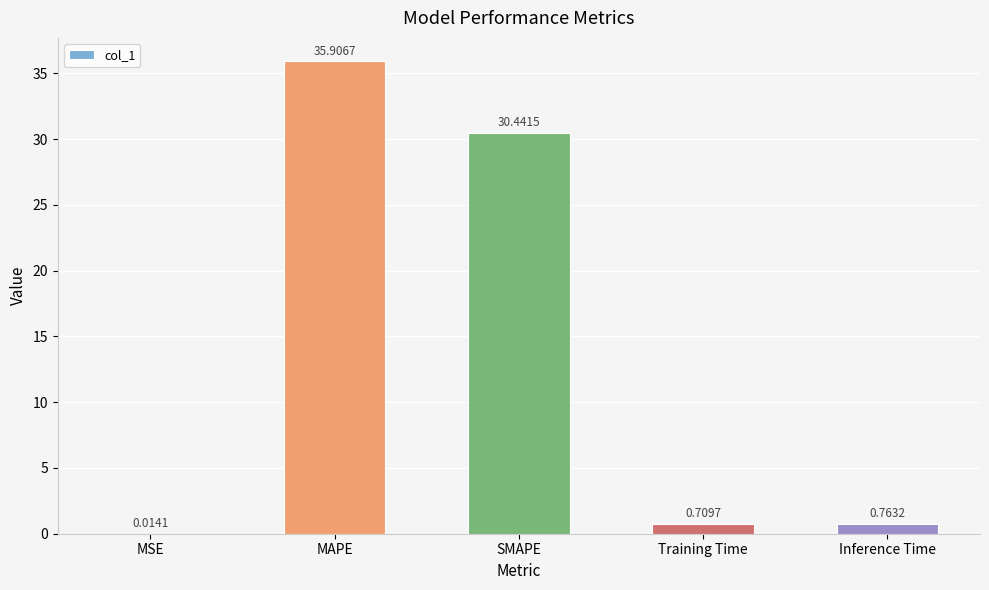

What is the change in value from MSE to Training Time?

+0.7